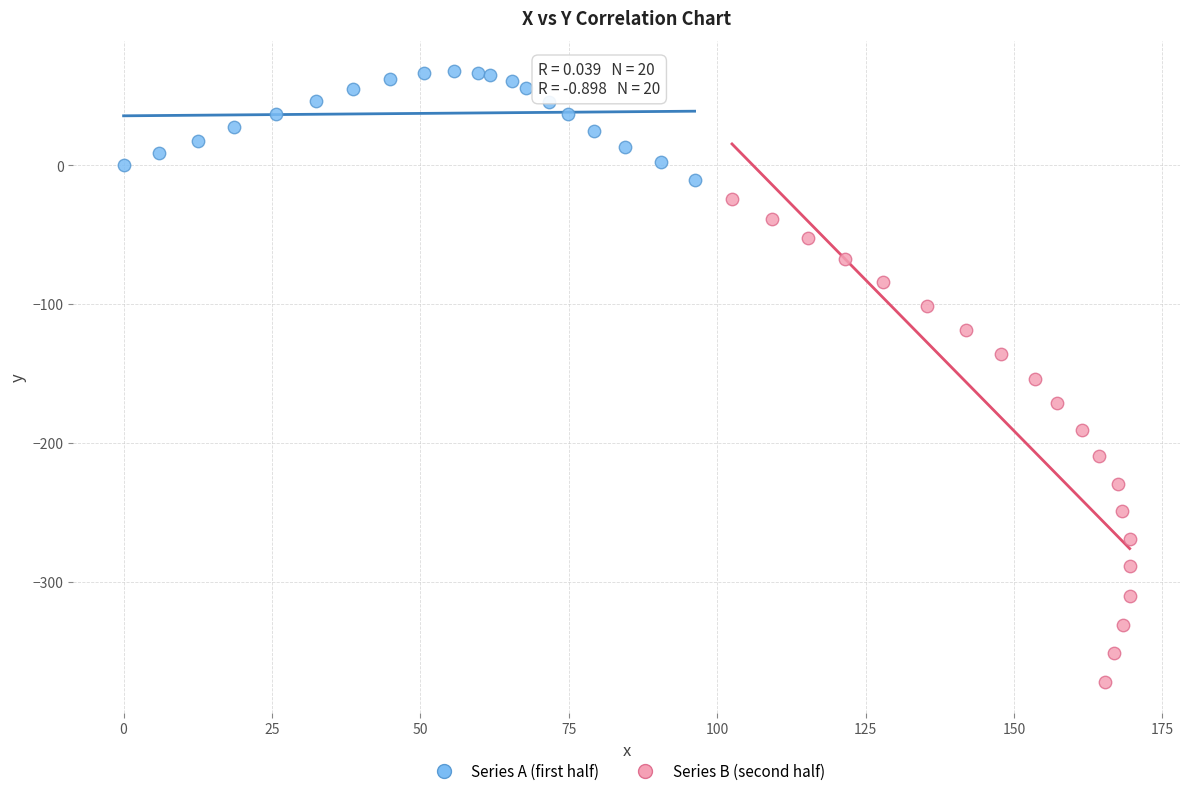

Which series contains the highest Y value?

Series A (first half)